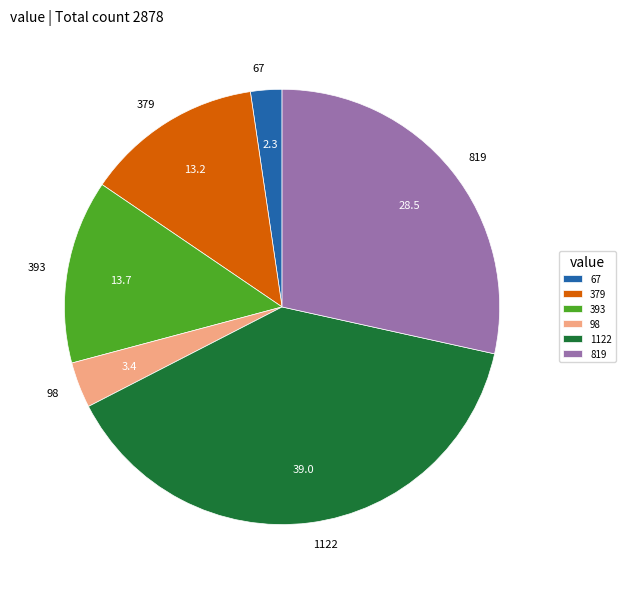

Combined, do 98 and 67 account for over 50%?

No